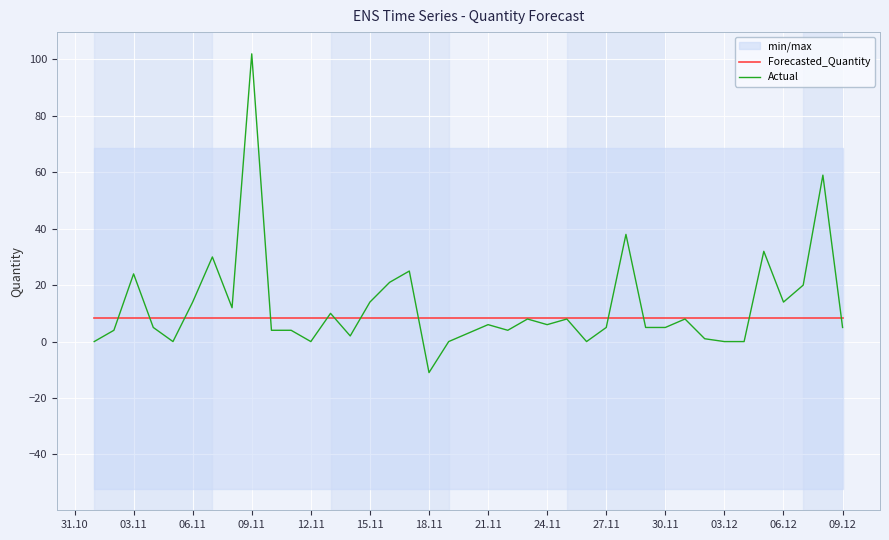

Reading left to right, list all the values displayed in this chart.

Forecasted_Quantity: 8.3	8.3	8.3	8.3	8.3	8.3	8.3	8.3	8.3	8.3	8.3	8.3	8.3	8.3	8.3	8.3	8.3	8.3	8.3	8.3	8.3	8.3	8.3	8.3	8.3	8.3	8.3	8.3	8.3	8.3	8.3	8.3	8.3	8.3	8.3	8.3	8.3	8.3	8.3
Actual: 0.0	4.0	24.0	5.0	0.0	14.0	30.0	12.0	102.0	4.0	4.0	0.0	10.0	2.0	14.0	21.0	25.0	-11.0	0.0	3.0	6.0	4.0	8.0	6.0	8.0	0.0	5.0	38.0	5.0	5.0	8.0	1.0	0.0	0.0	32.0	14.0	20.0	59.0	5.0